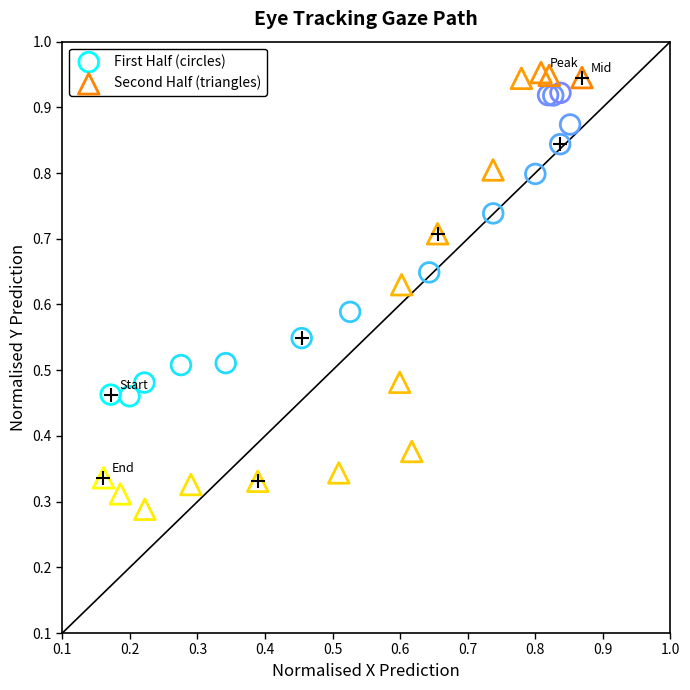

What are all the series names shown in the legend?

First Half (circles), Second Half (triangles)